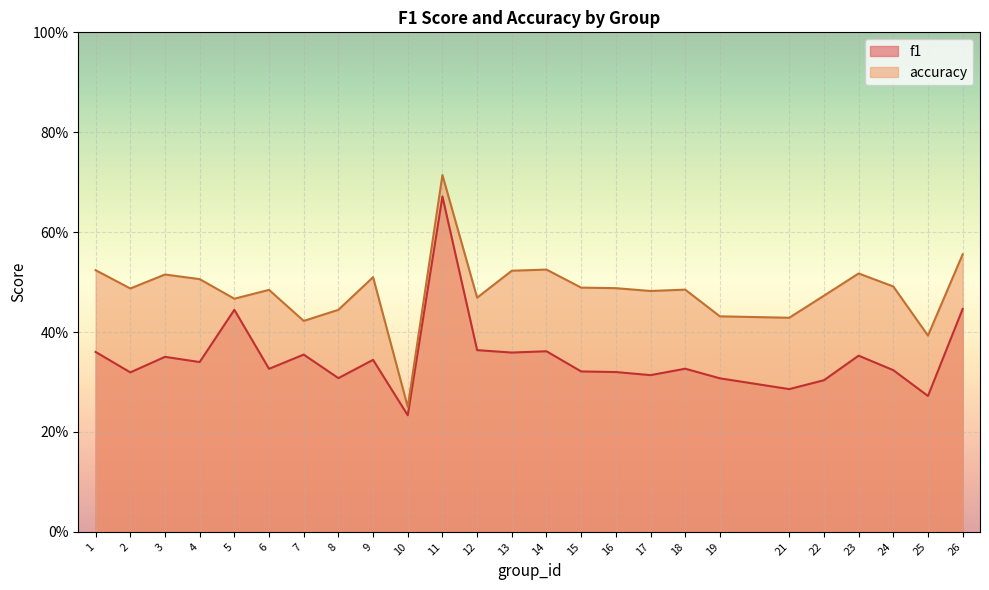

True or false: accuracy has more than 1 points higher than both neighbors.

True